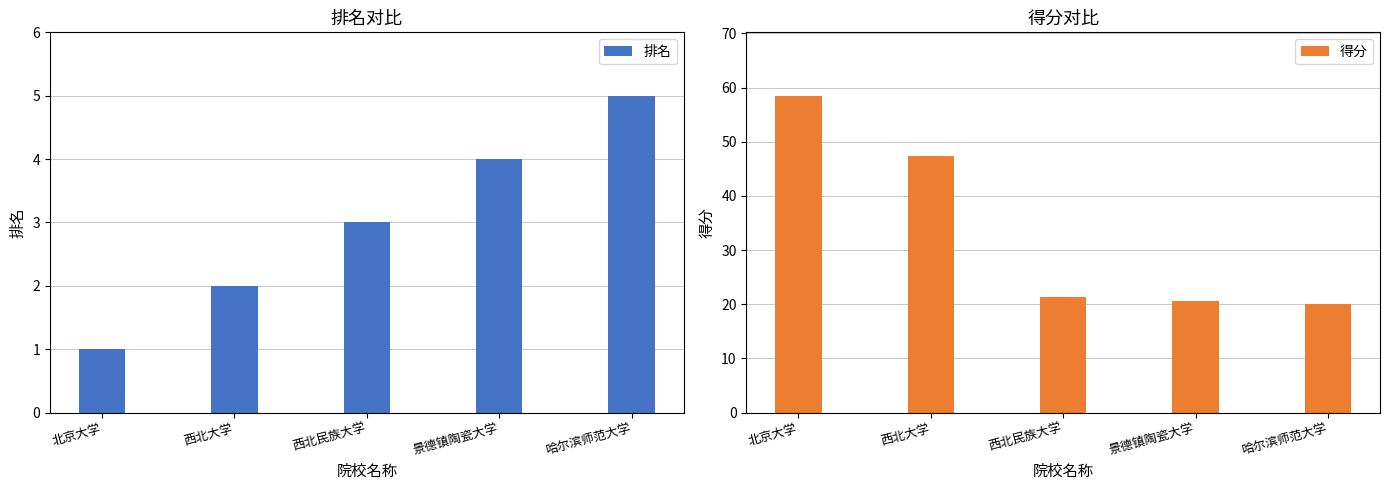

How many data points in 得分 are less than 21?

2